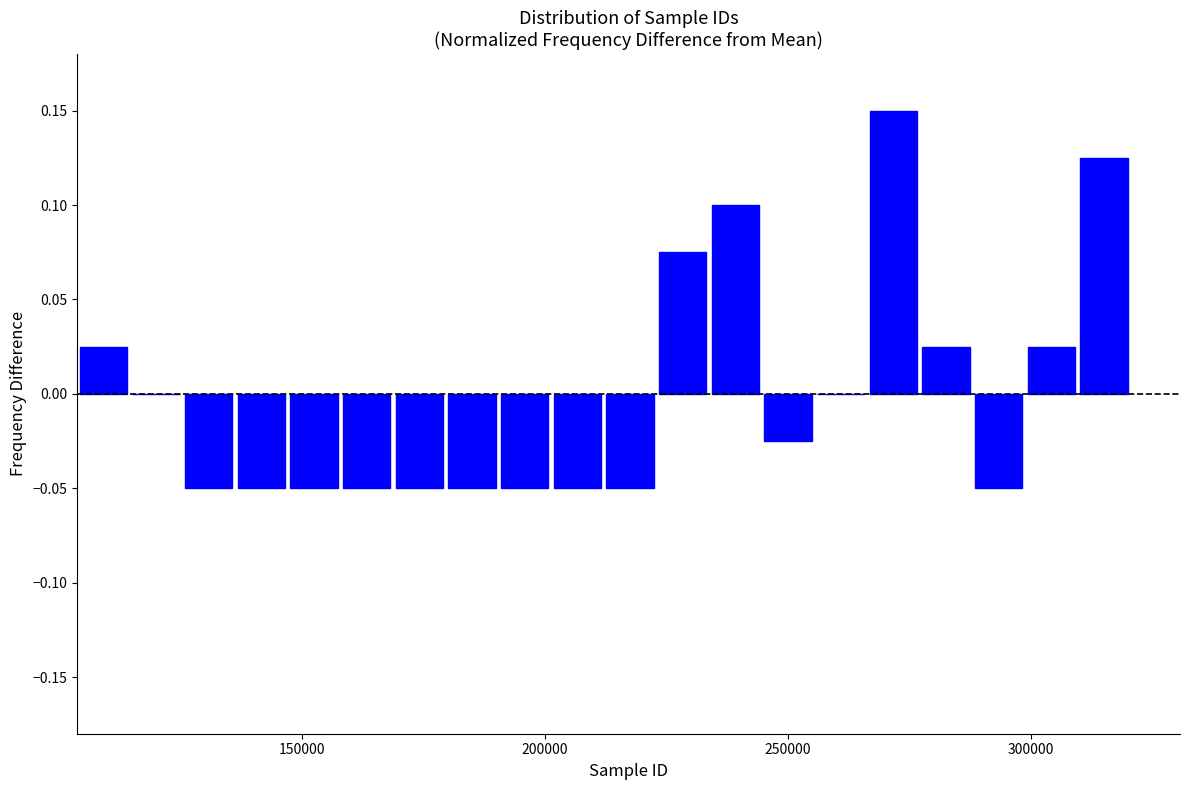

Around what value on the x-axis is the tallest bar? Give the approximate position of its centre, as read against the axis.

270000